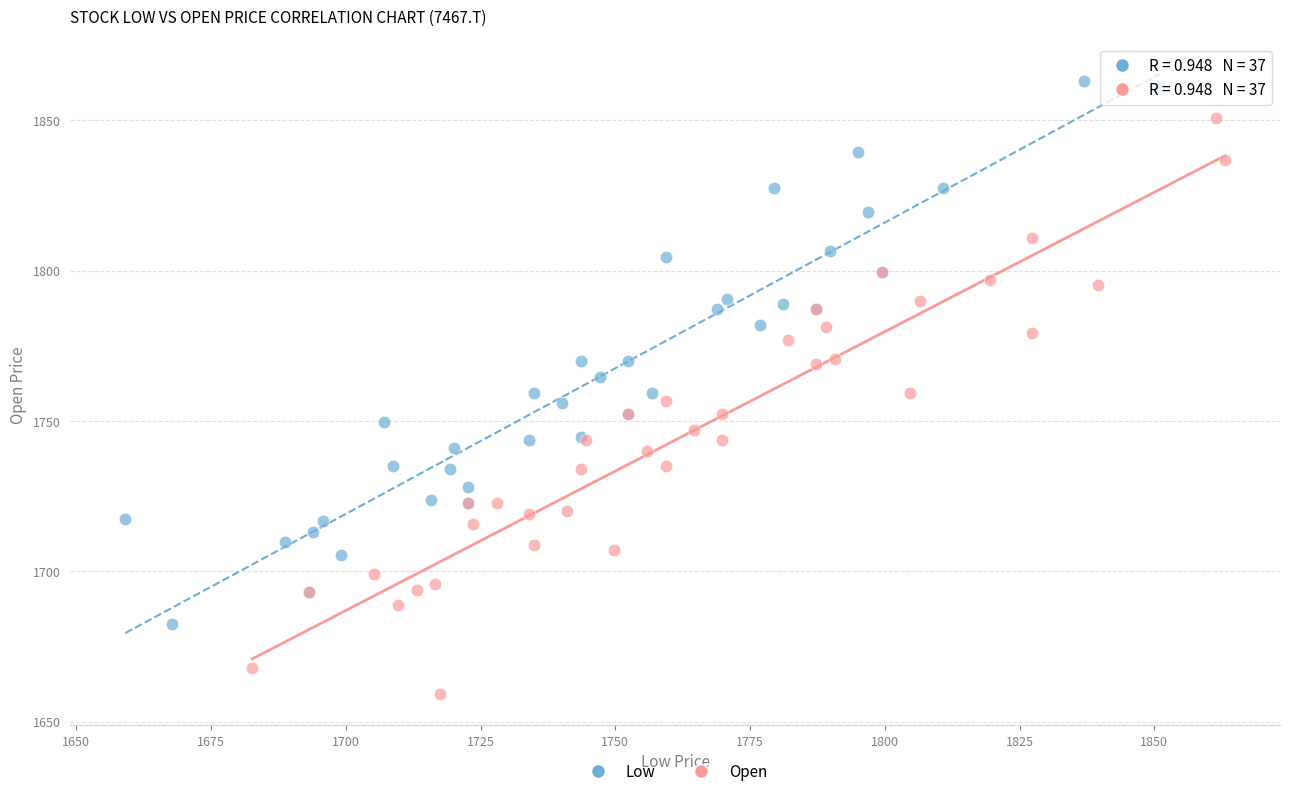

Which series has the widest spread of Y values?

Open